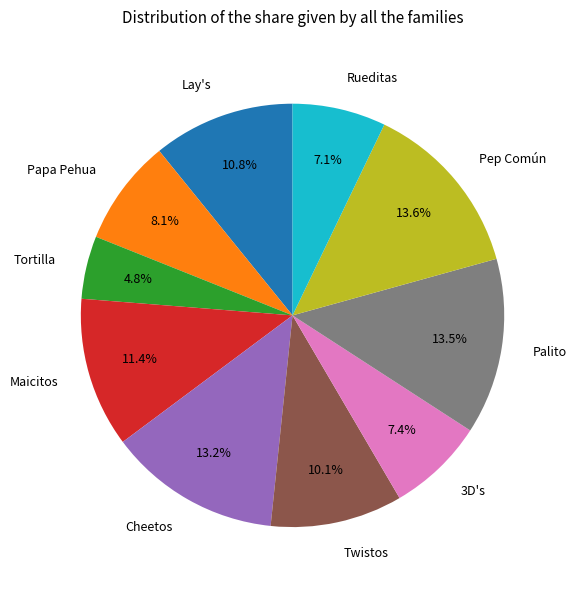

Do Papa Pehua and Tortilla together represent more than half of the pie?

No